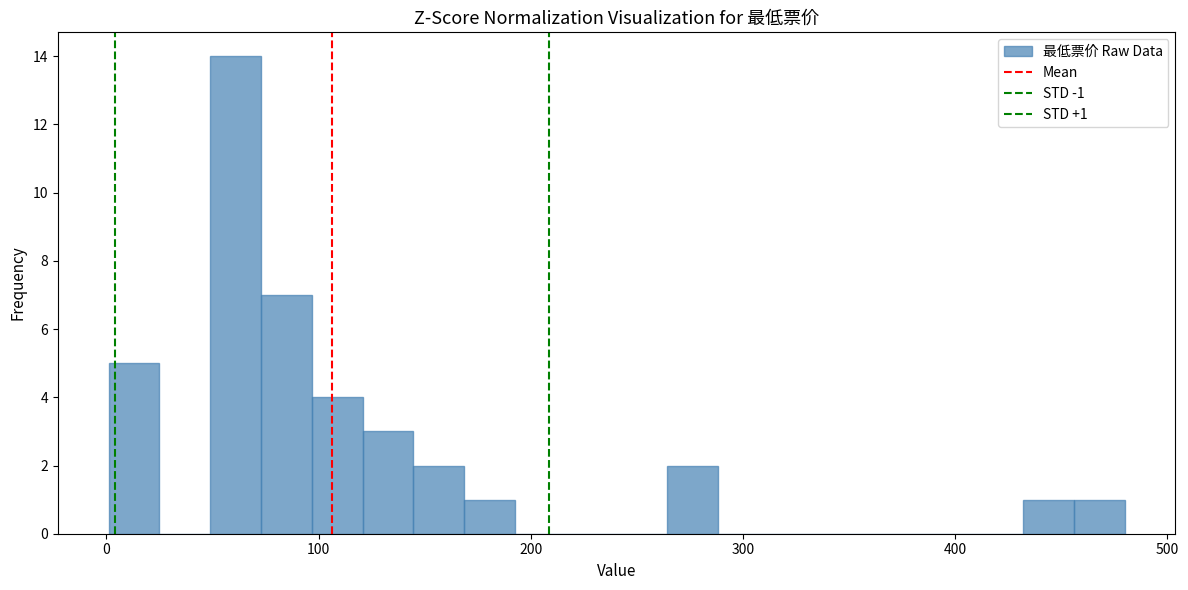

Read against the x-axis, roughly where is the centre of the tallest bar?

60